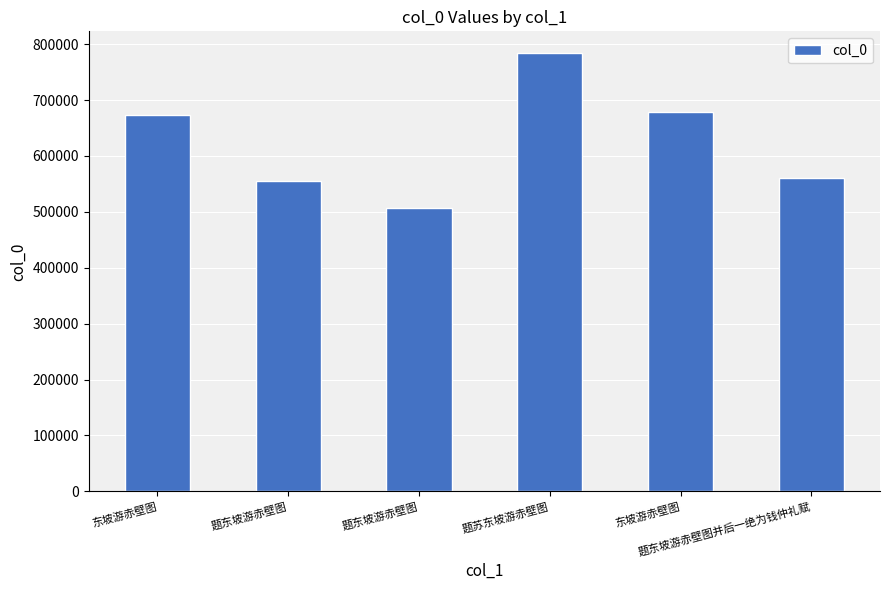

How many data points are less than 673854?

3